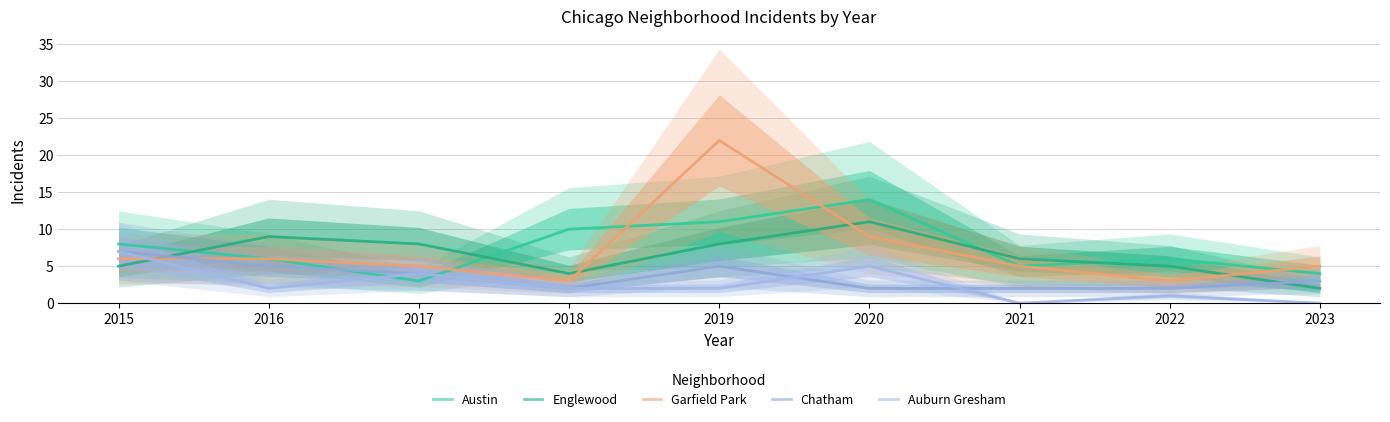

Is it true that Chatham equals 5 at 2016?

True